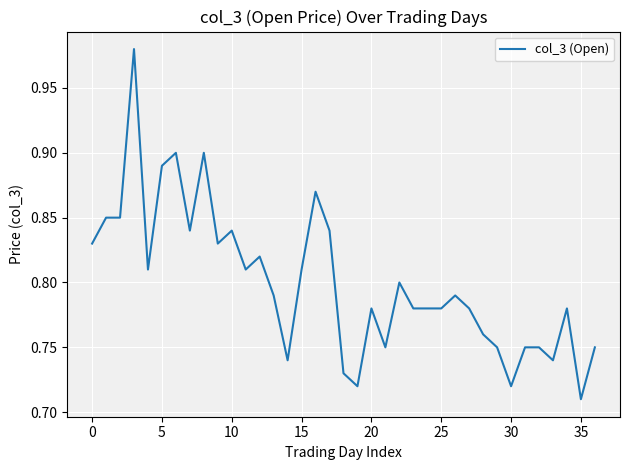

Reading left to right, what are all the values shown in this chart?

0.8	0.8	0.8	1.0	0.8	0.9	0.9	0.8	0.9	0.8	0.8	0.8	0.8	0.8	0.7	0.8	0.9	0.8	0.7	0.7	0.8	0.8	0.8	0.8	0.8	0.8	0.8	0.8	0.8	0.8	0.7	0.8	0.8	0.7	0.8	0.7	0.8